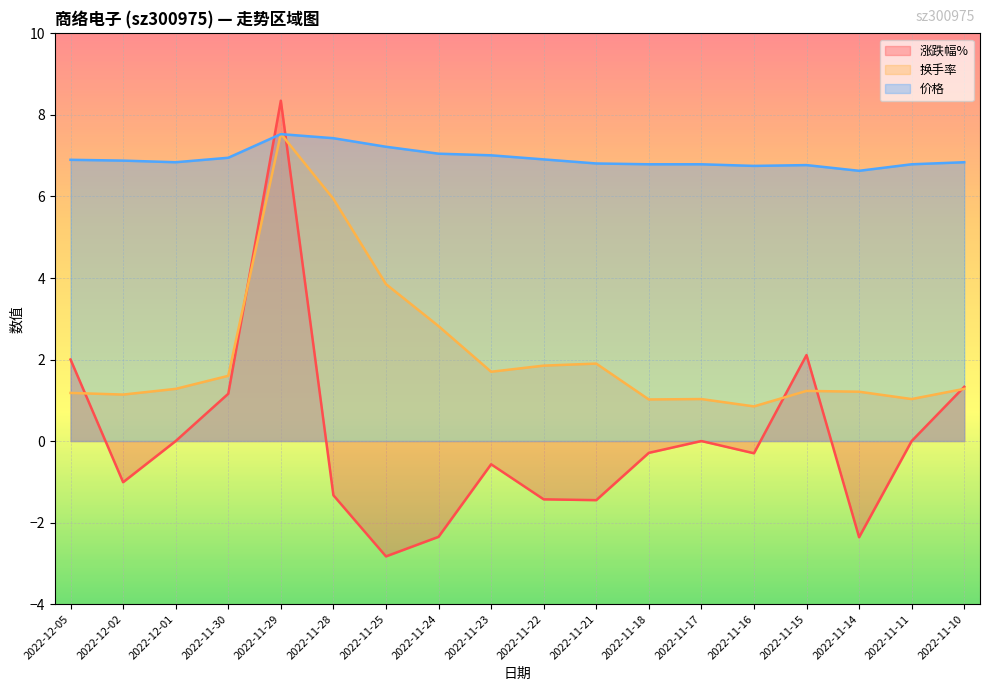

Between which two adjacent categories do 换手率 and 涨跌幅% first intersect?

2022-12-05 and 2022-12-02